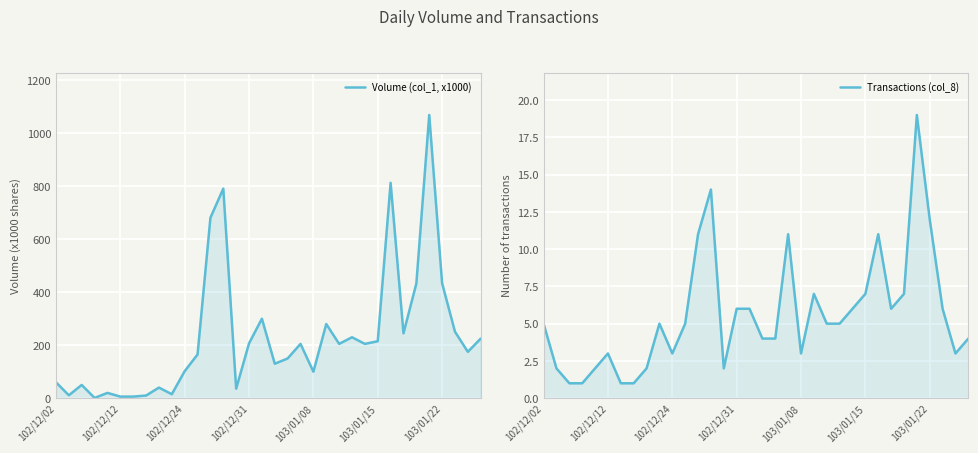

The Transactions (col_8) series shows 6 at 17. True or false?

False